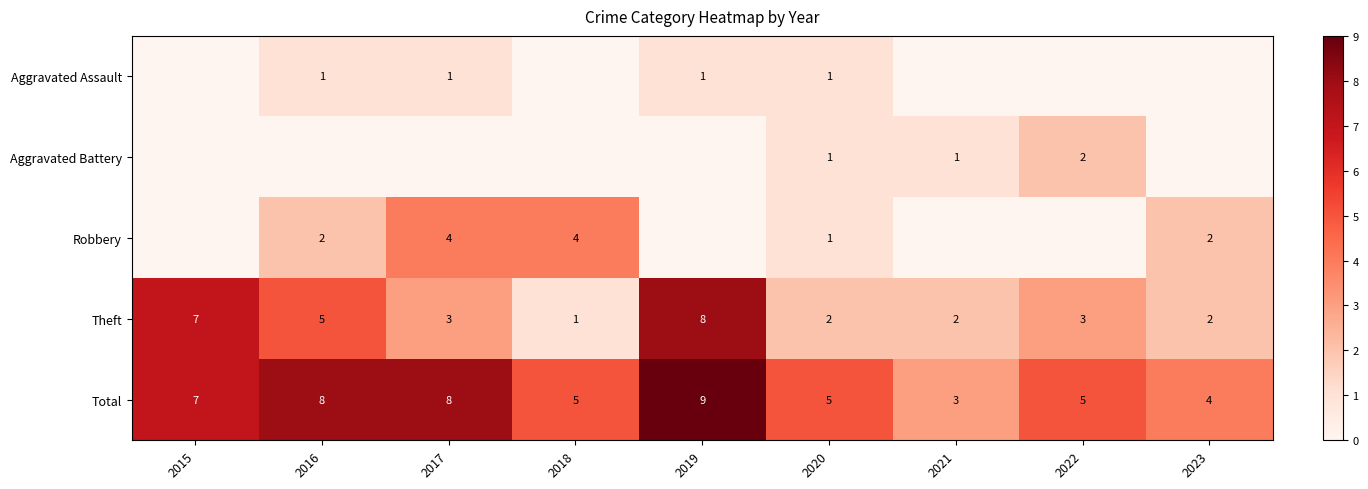

What is the difference between the highest and lowest values at 2020?

4